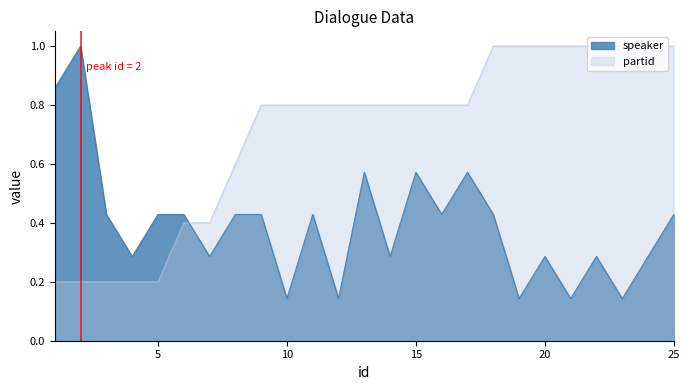

What is the minimum value shown in the chart?

0.1